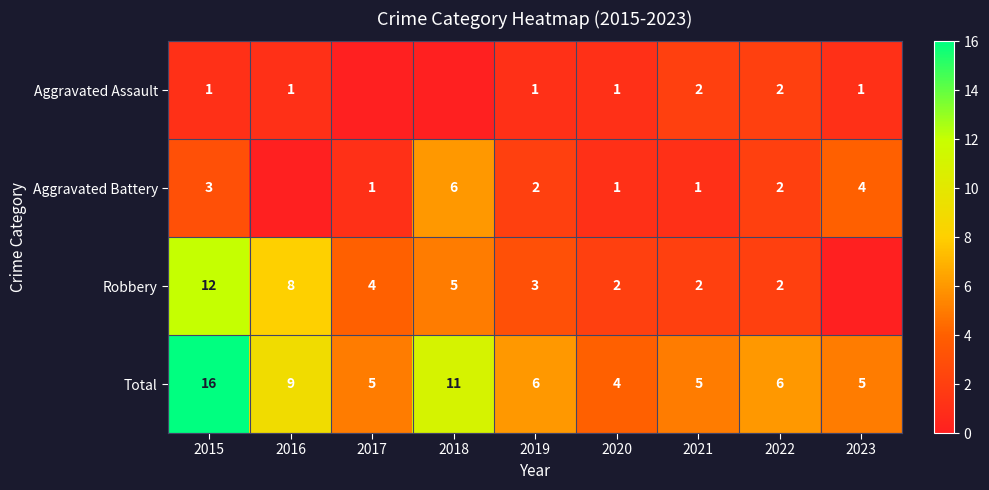

What is the difference between the second highest and second lowest values in the Robbery series?

6